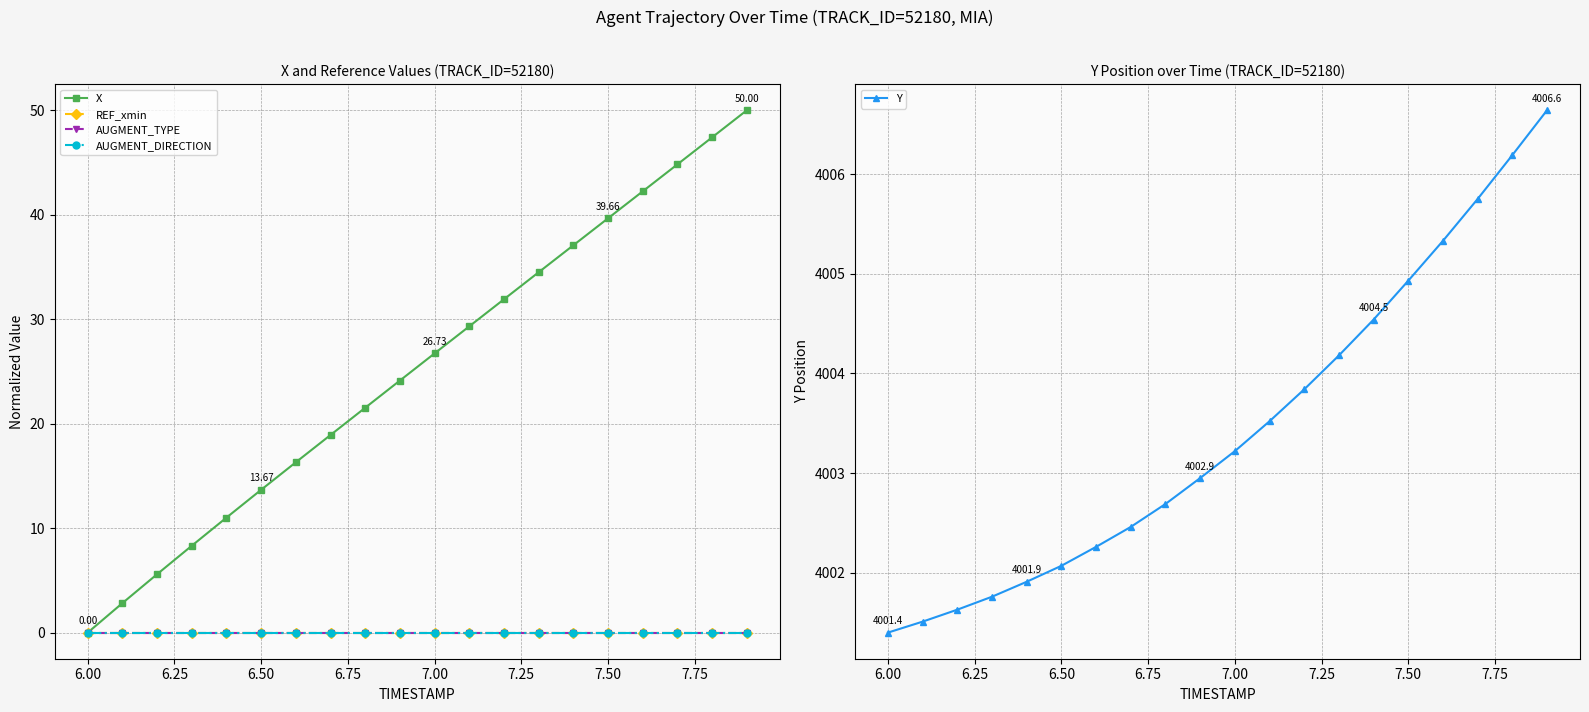

The Y series shows 4001.4 at 6.00. True or false?

True